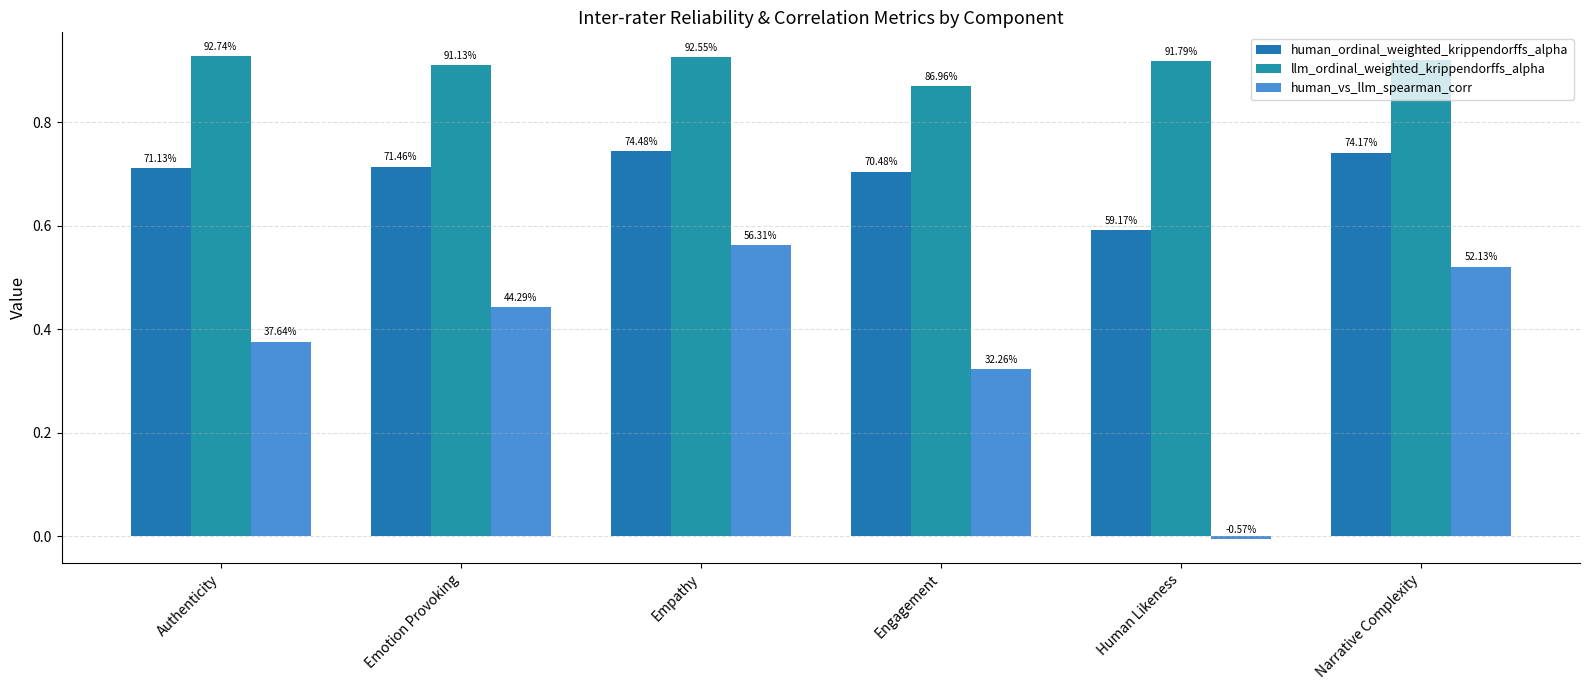

What is the maximum value for human_ordinal_weighted_krippendorffs_alpha?

0.7